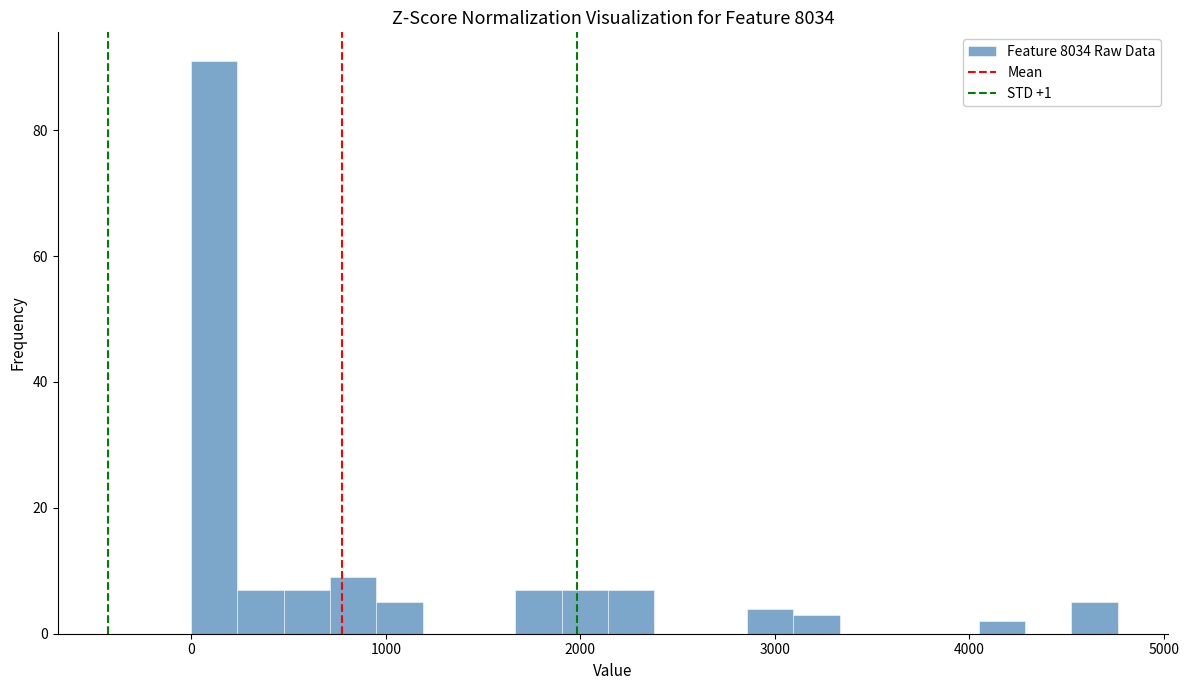

Read against the x-axis, roughly where is the centre of the tallest bar?

100